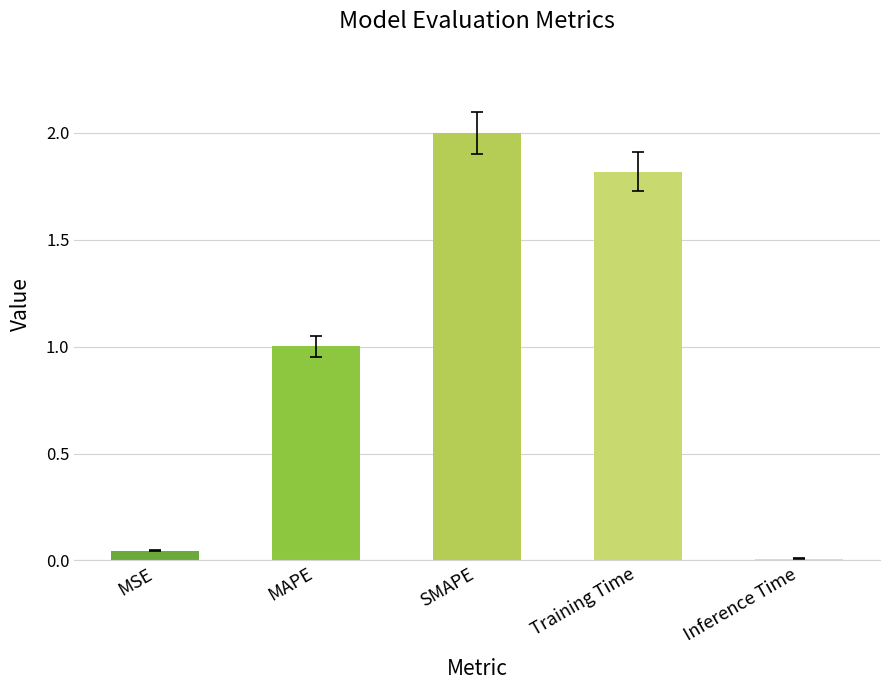

What is the label of the 3rd bar from the right?

SMAPE